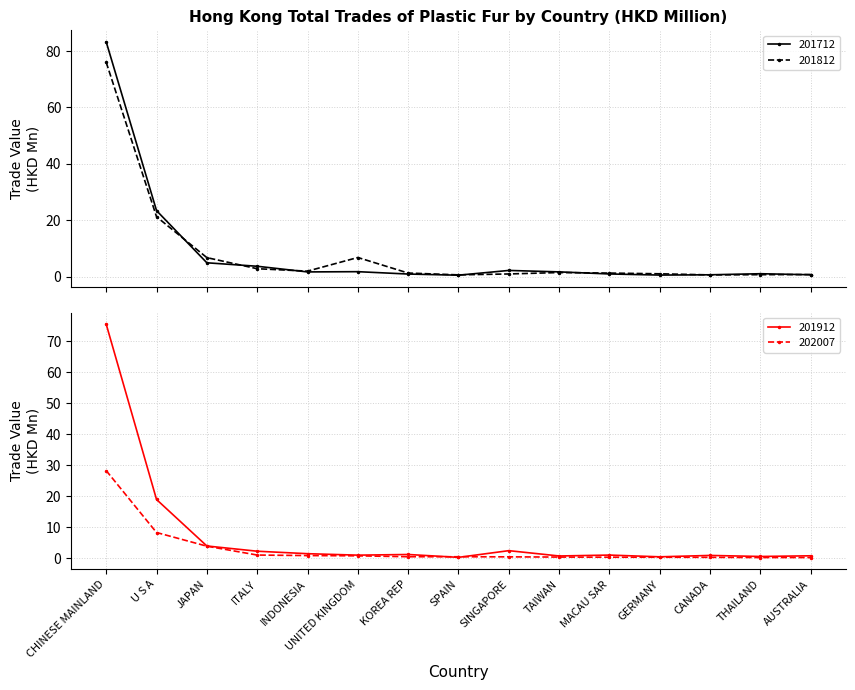

Between which two adjacent categories do 201712 and 201812 first intersect?

U S A and JAPAN